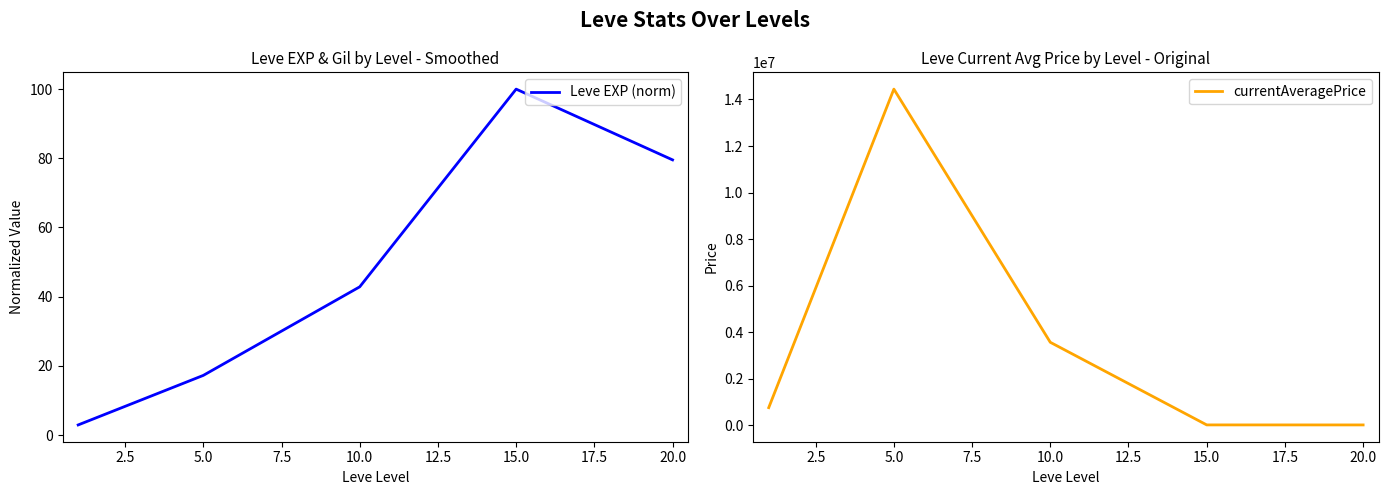

At which label does Leve EXP (norm) first exceed 42?

10.0